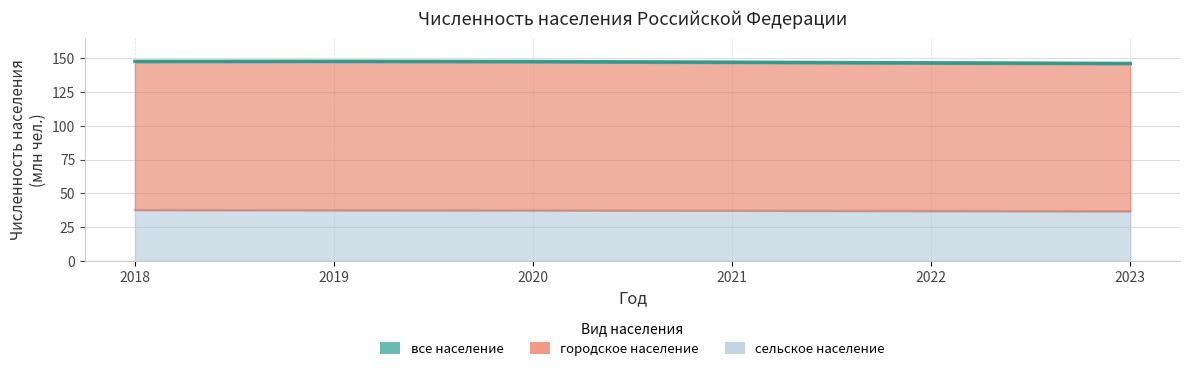

How many values in the все население series are below 147?

2